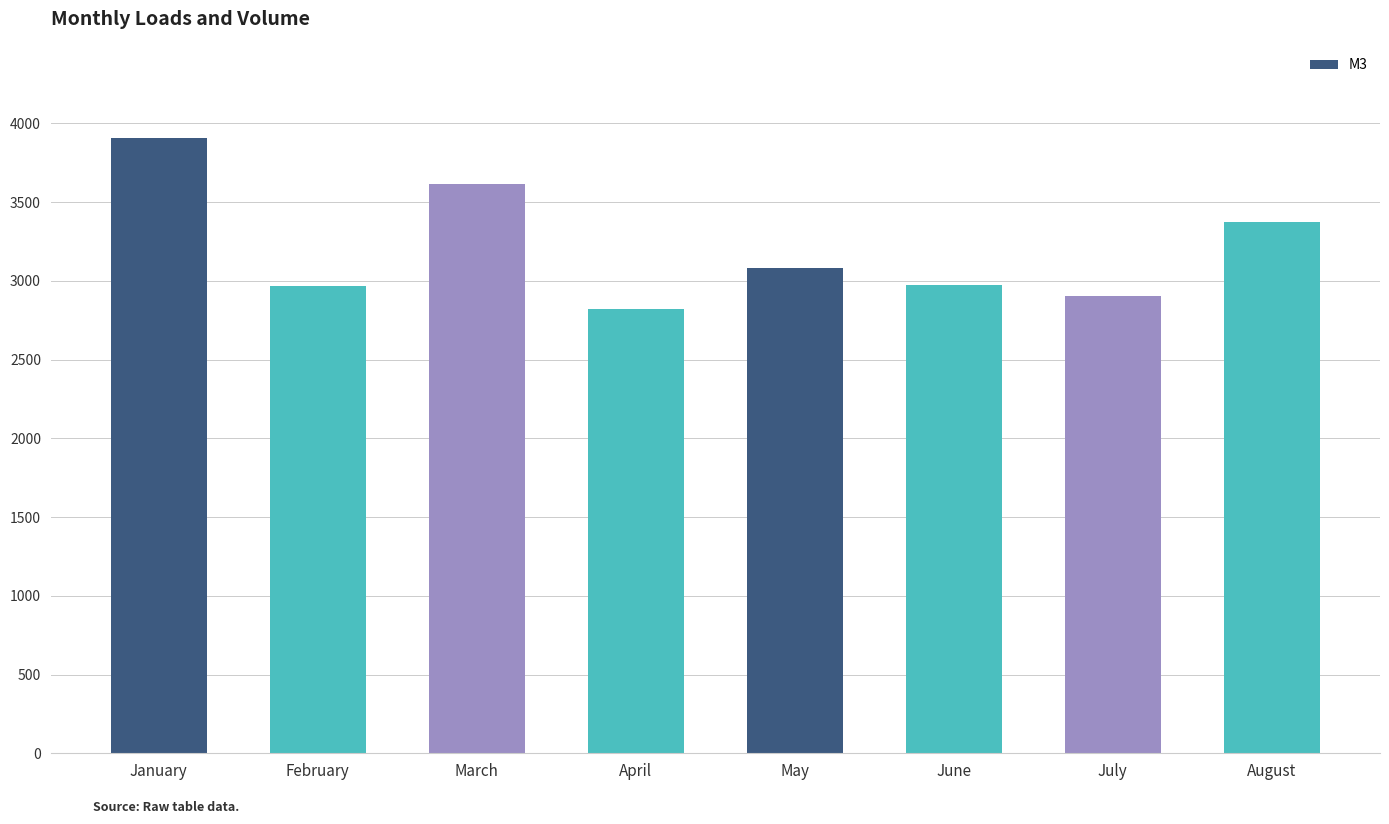

What is the minimum value shown in the chart?

2824.2